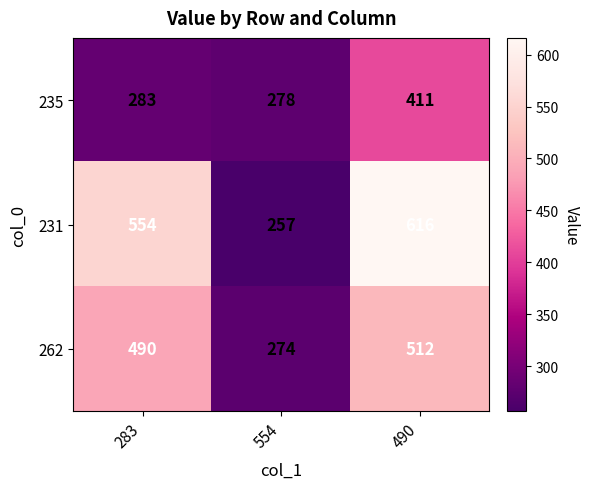

Read the 262 value at 283.

490